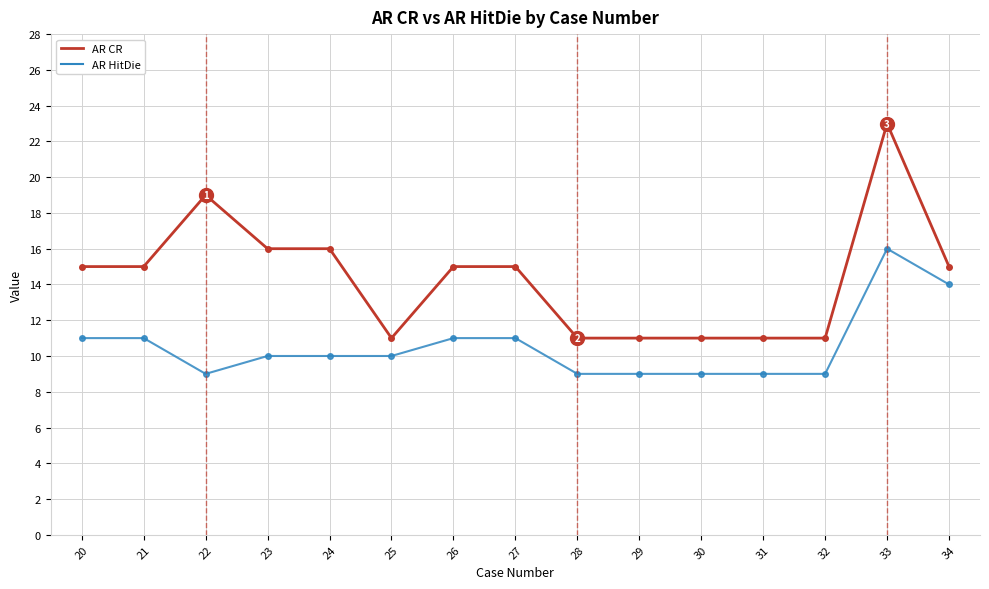

True or false: AR CR and AR HitDie cross at least once.

False